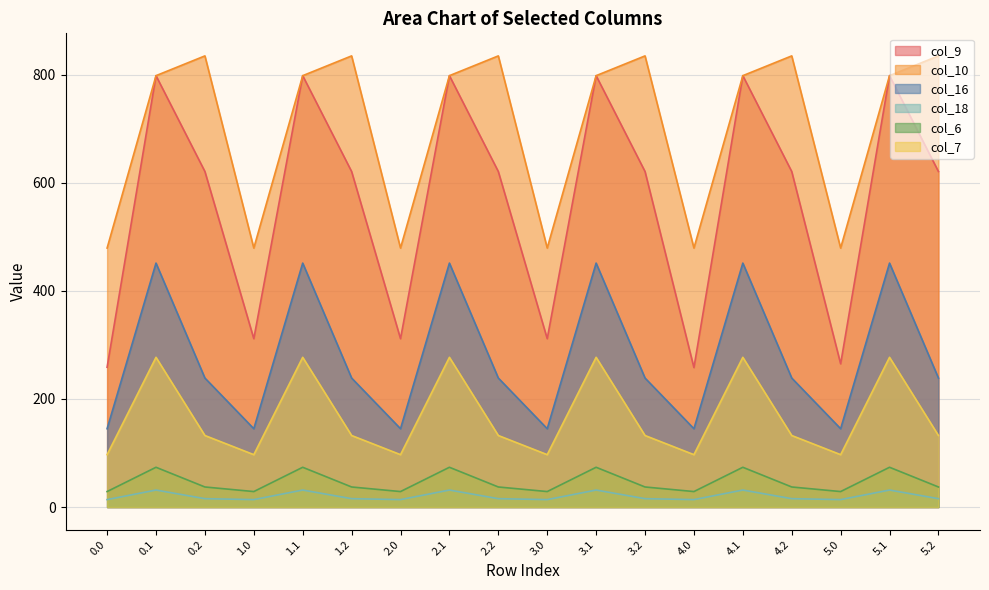

Rank the series by their maximum value, from lowest to highest.

col_18, col_6, col_7, col_16, col_9, col_10